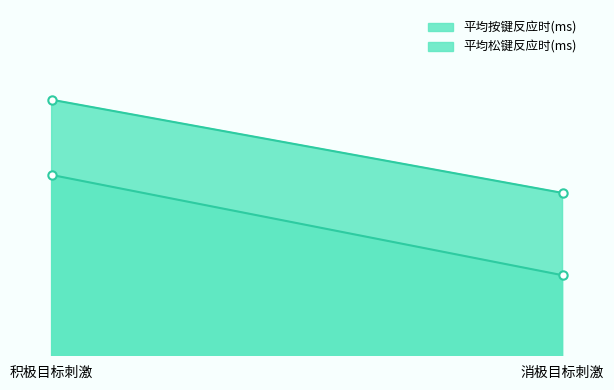

At which label does 平均按键反应时(ms) first exceed 1066?

积极目标刺激